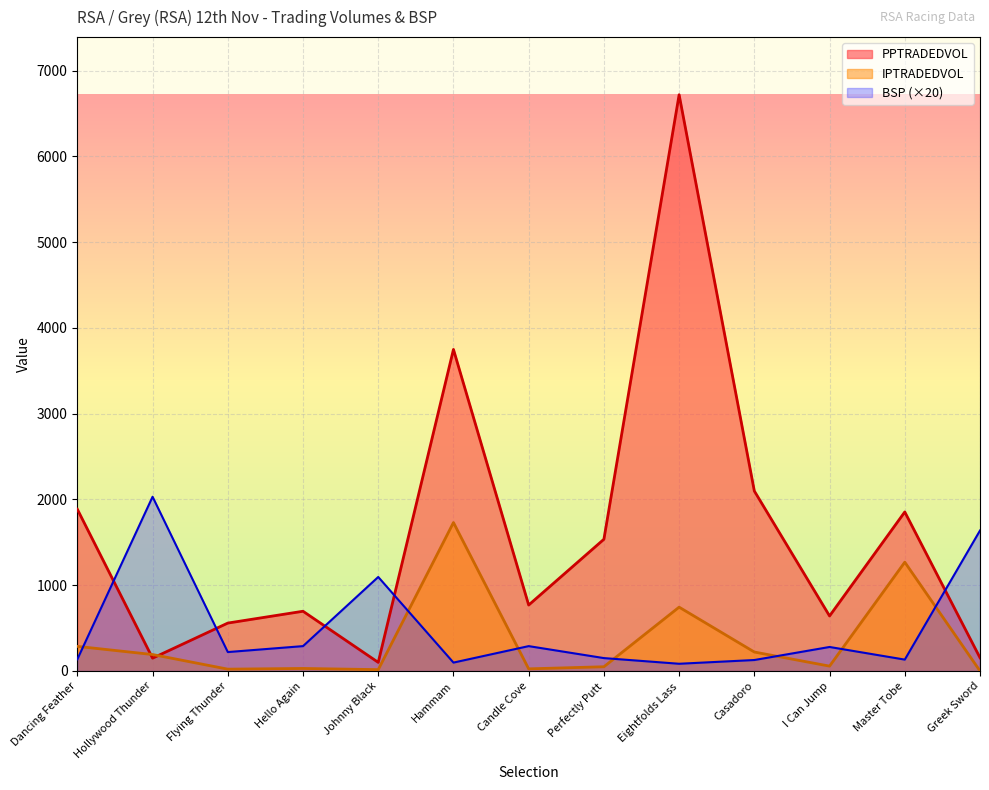

At which label does BSP reach its minimum?

Eightfolds Lass